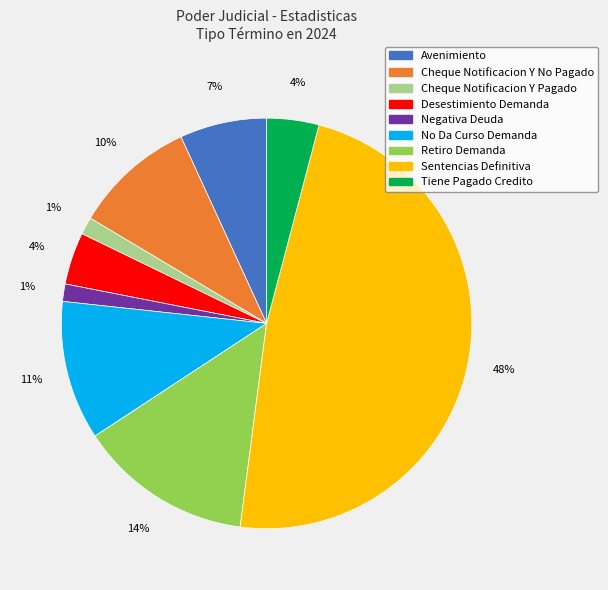

What is the ratio of the value at Cheque Notificacion Y No Pagado to the value at No Da Curso Demanda?

0.9